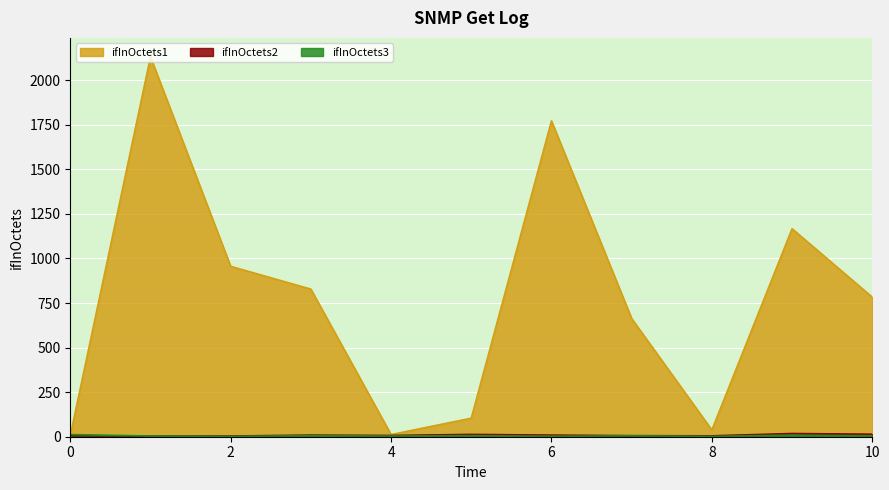

Which category has the highest value in the col_2 series?

9